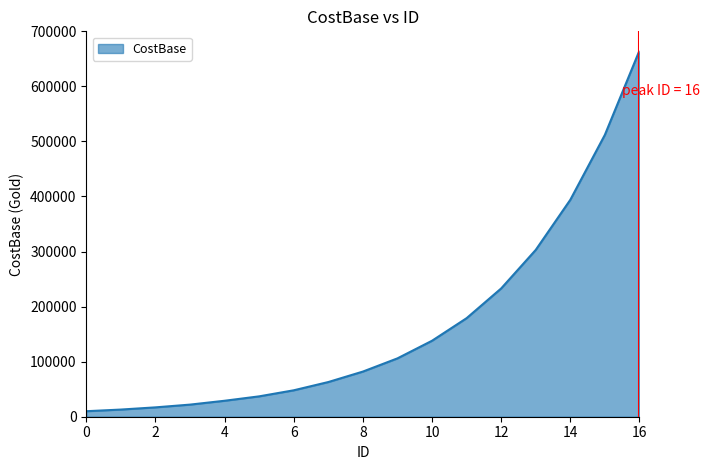

What is the difference between the maximum and minimum values?

655000